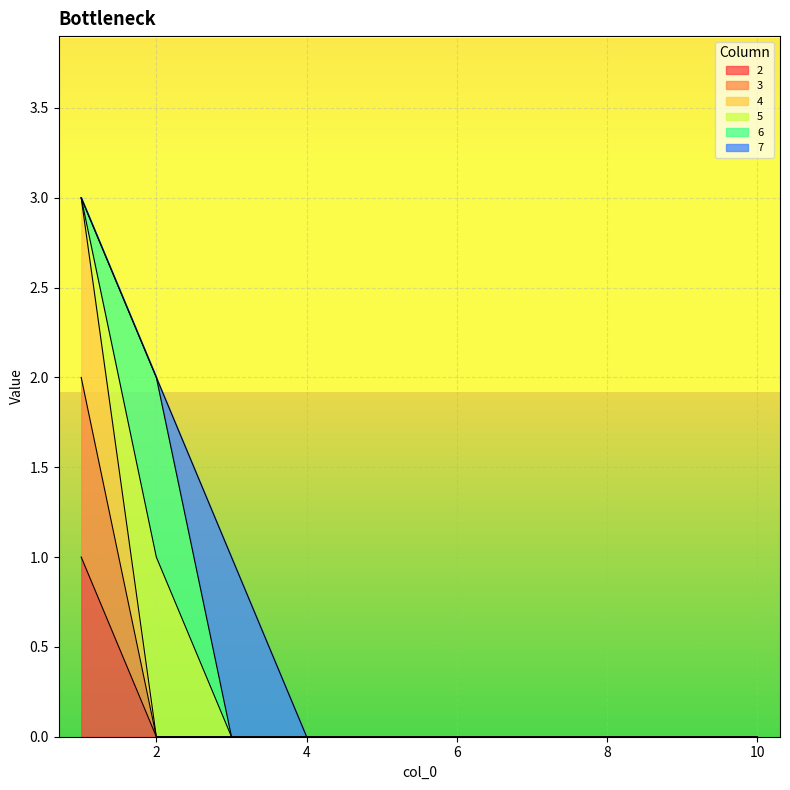

Which series changed the most between 6 and 10?

2